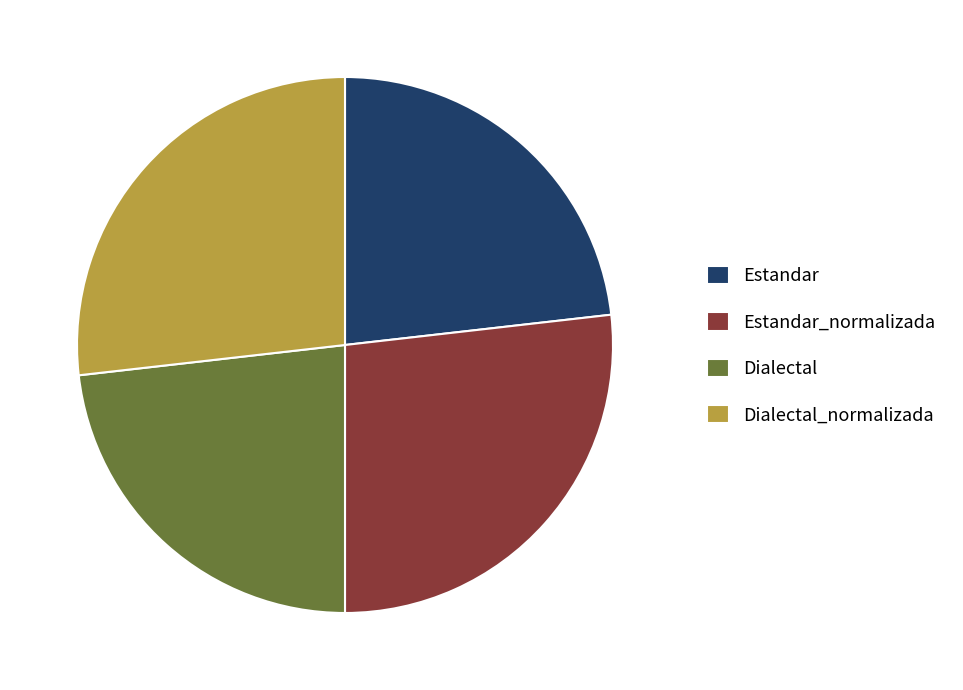

Is there any slice that represents more than half of the pie?

No